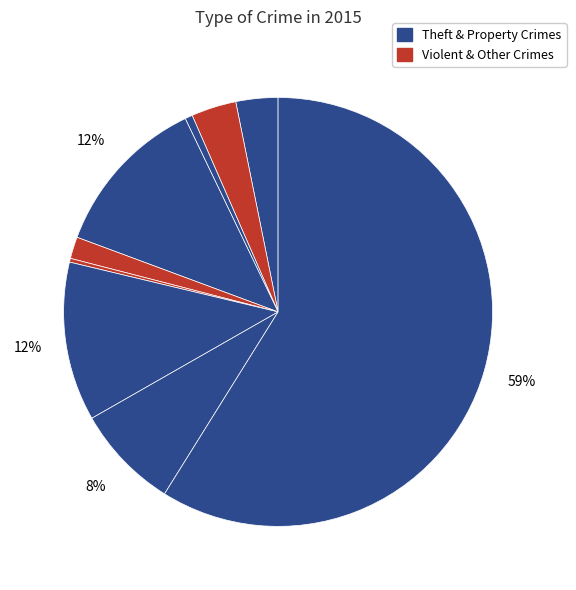

Is there any slice that represents more than half of the pie?

Yes